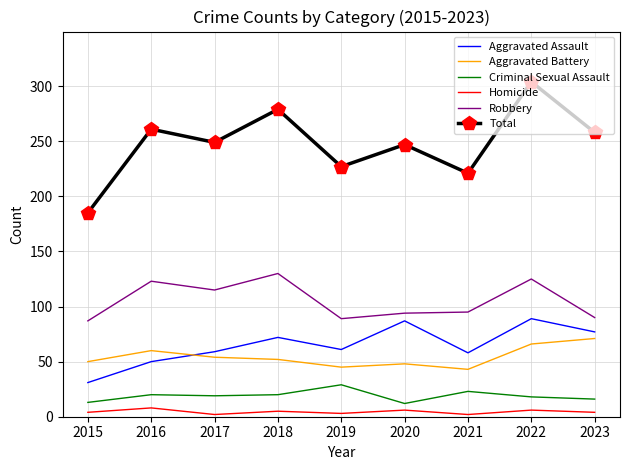

At which category is the sum across all series the highest?

2022